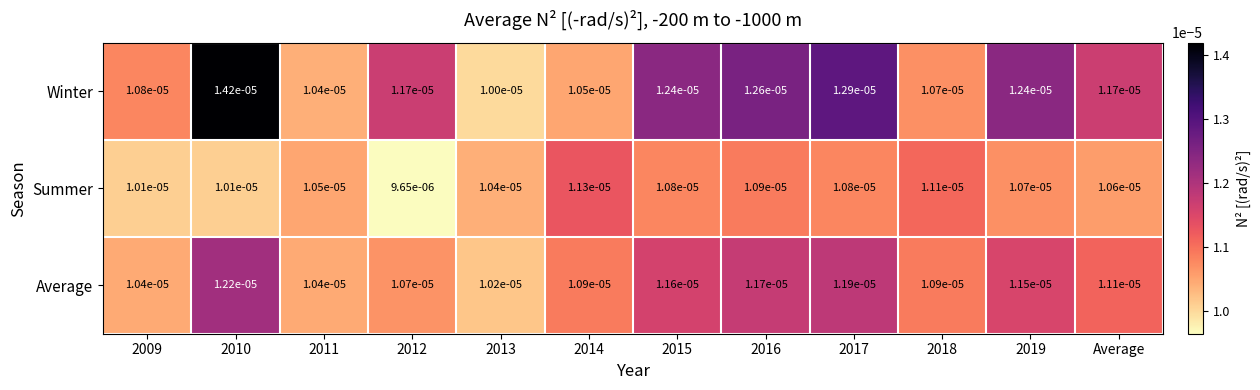

Count the number of categories in the chart.

12